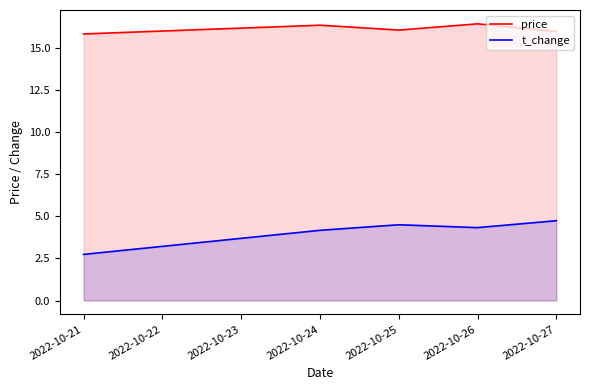

Does the chart display data point markers on the line(s)?

No